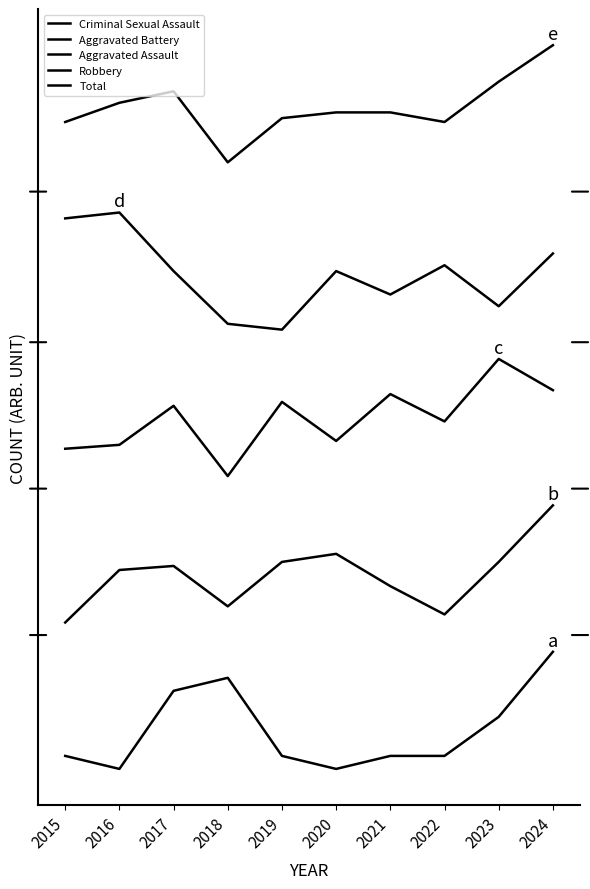

Does the chart have visible grid lines?

No